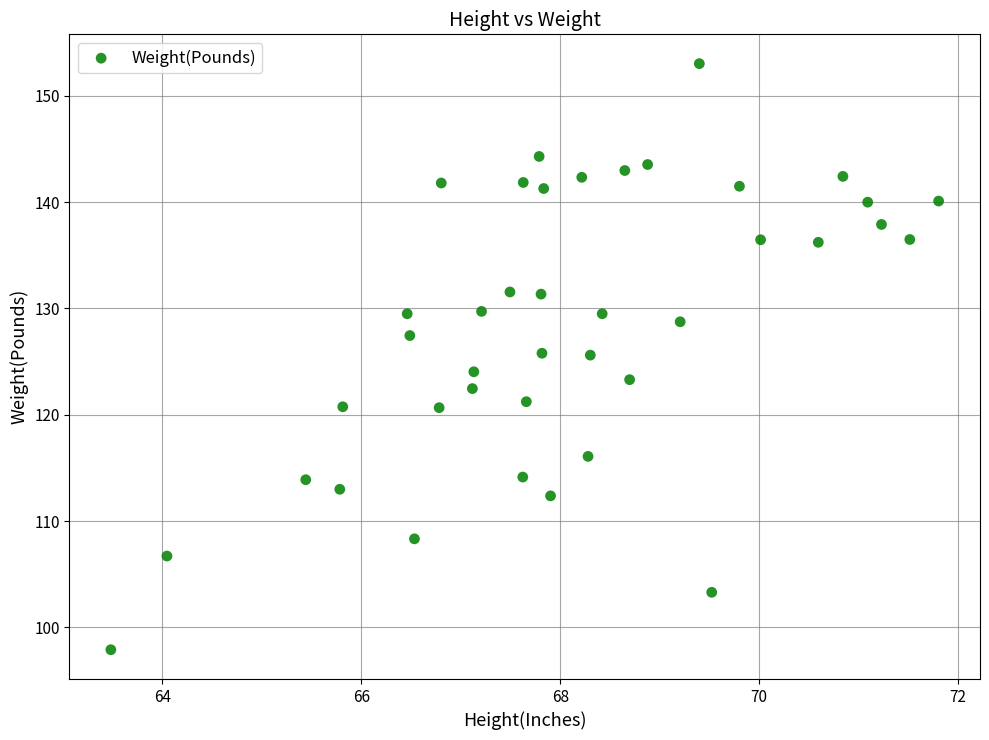

What is the range of X values (max minus min)?

8.3